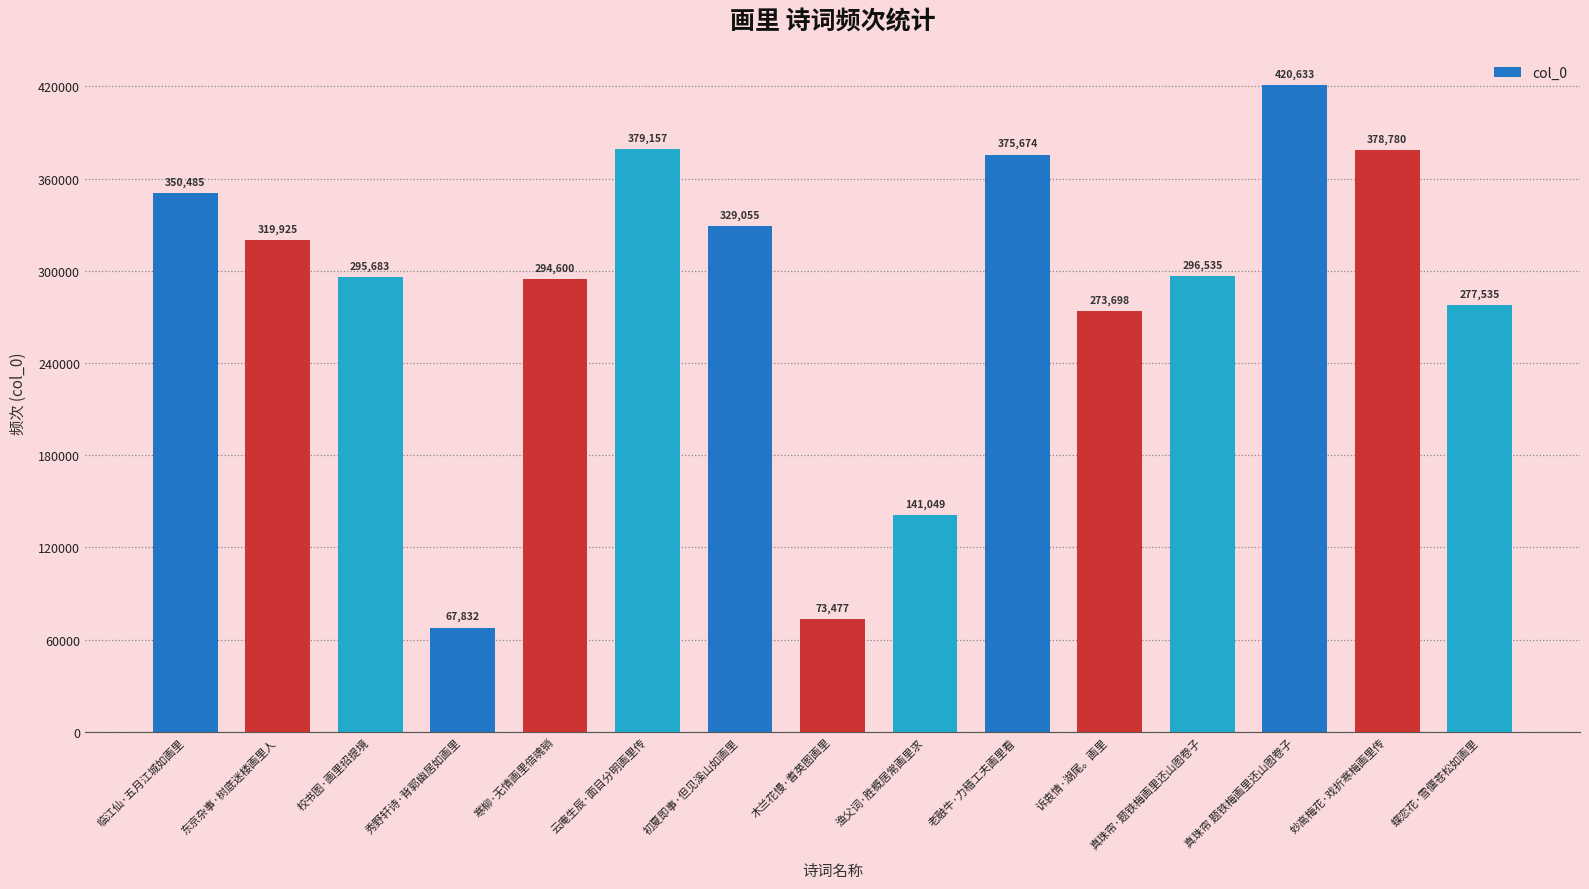

What is the difference between the second highest and minimum values?

311325